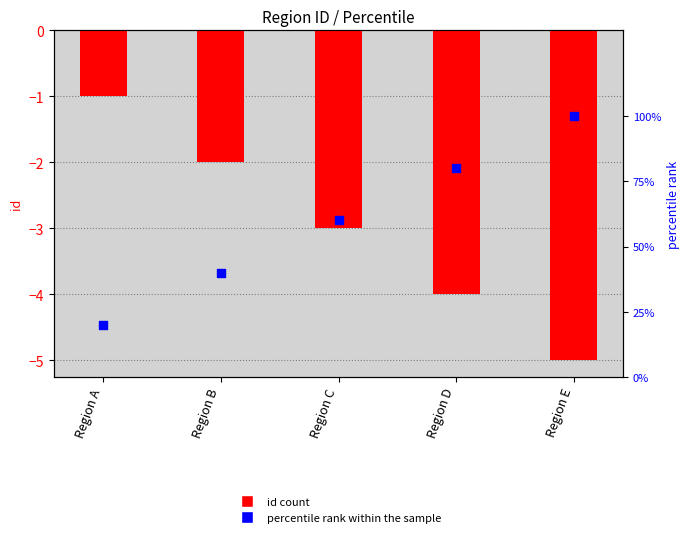

Which series has the largest total across all categories?

percentile rank within the sample